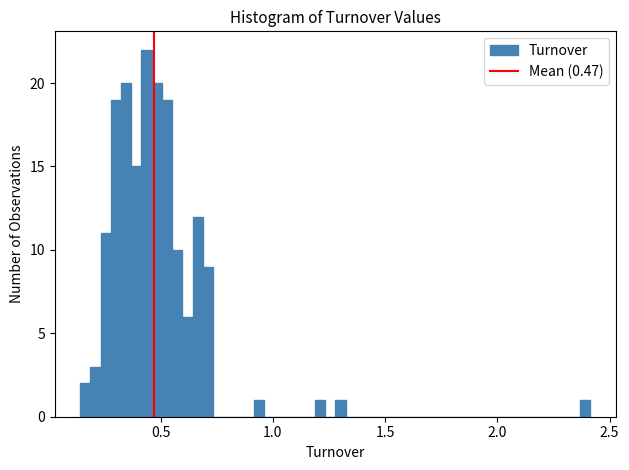

Read against the x-axis, roughly where is the centre of the tallest bar?

0.45